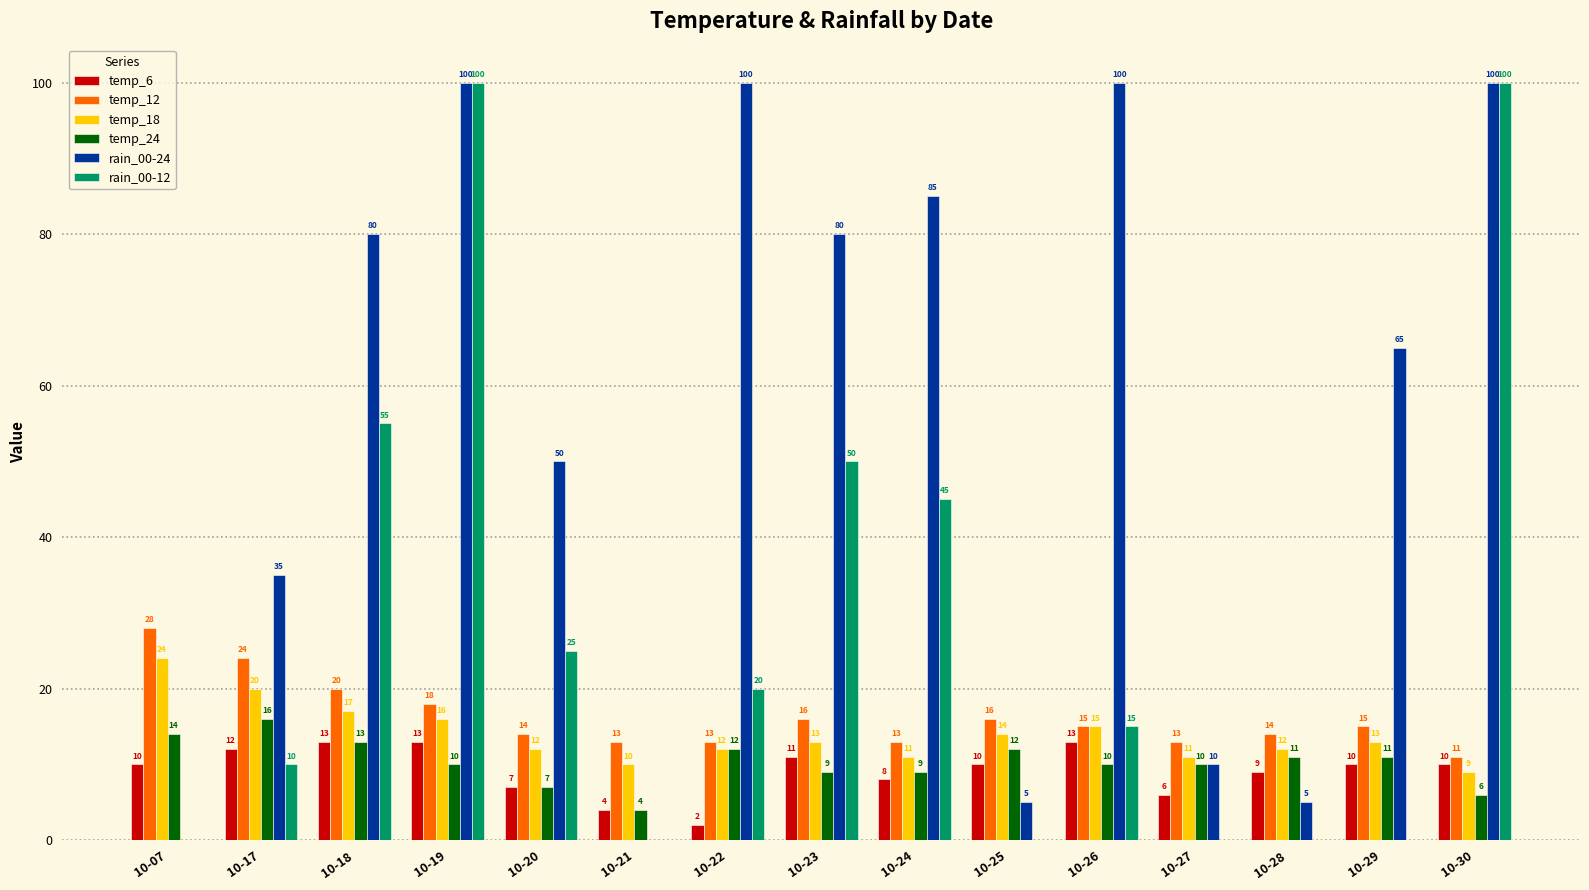

Are the bars grouped side by side (vs. stacked)?

Yes